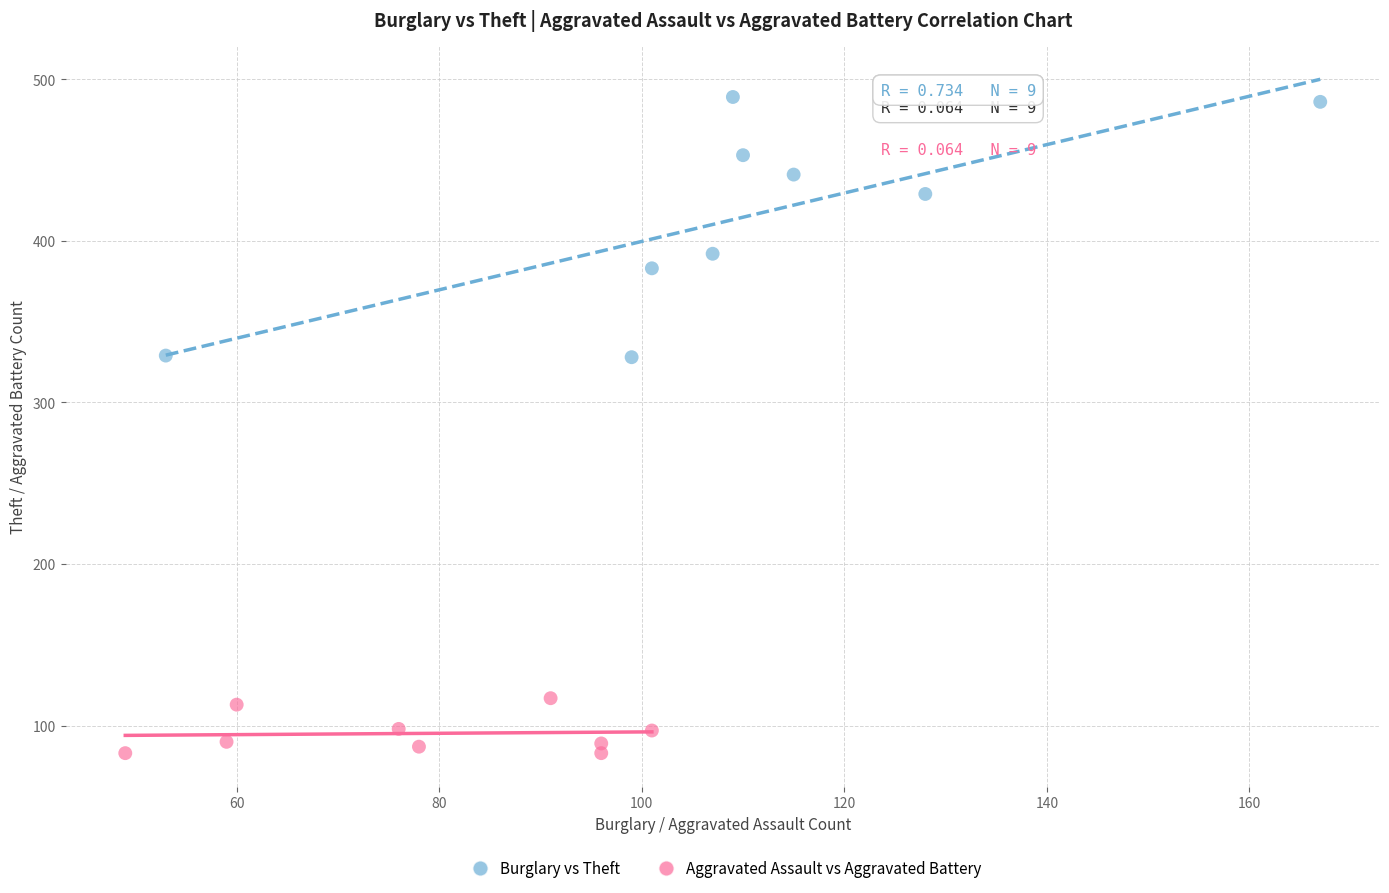

What are all the series names shown in the legend?

Burglary vs Theft, Aggravated Assault vs Aggravated Battery